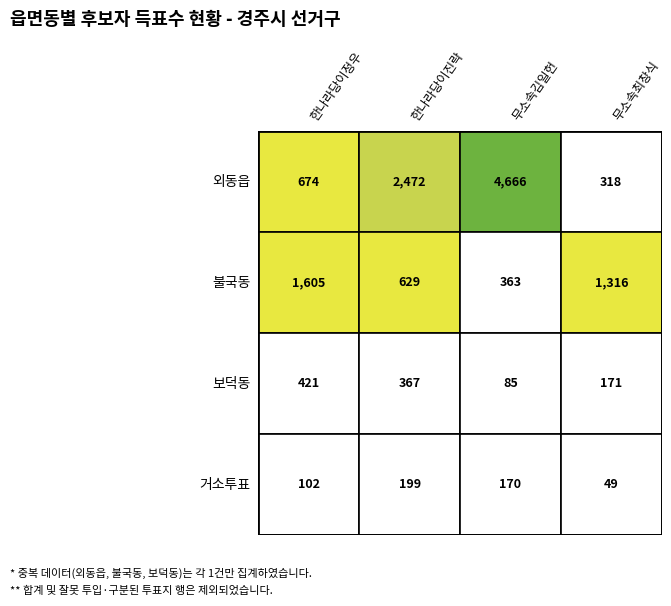

Which series has the largest total across all categories?

외동읍